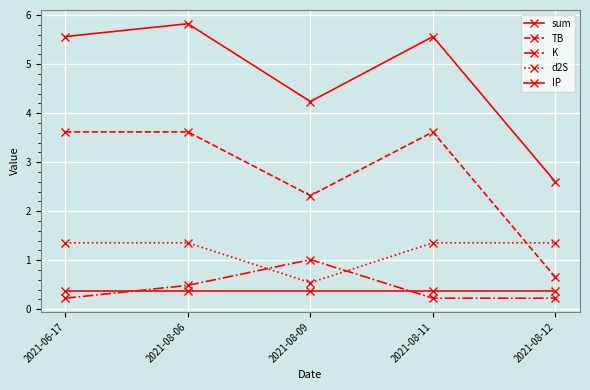

Count the number of categories in the chart.

5